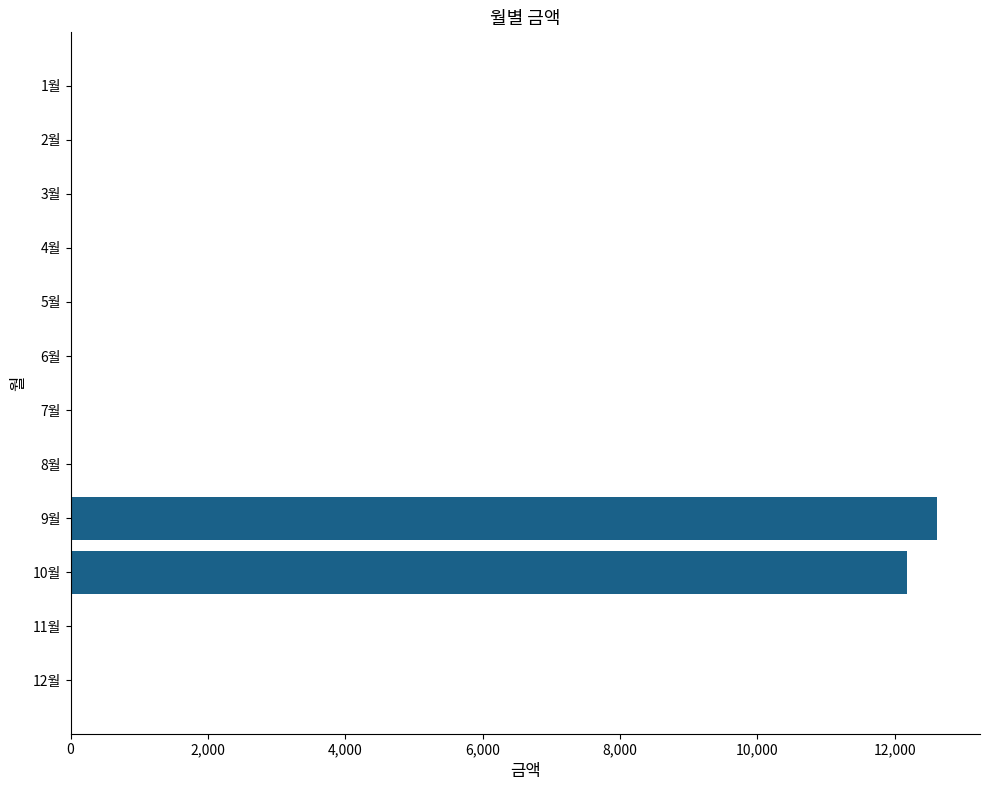

Which has a higher value, 10월 or 11월?

10월